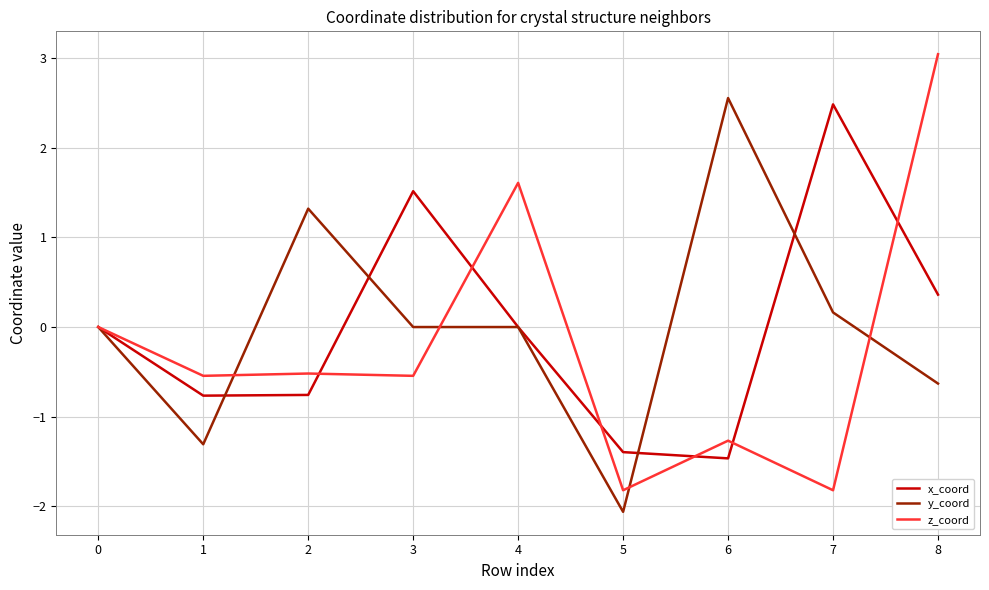

Rank the series at 7 from highest to lowest value.

x_coord, y_coord, z_coord